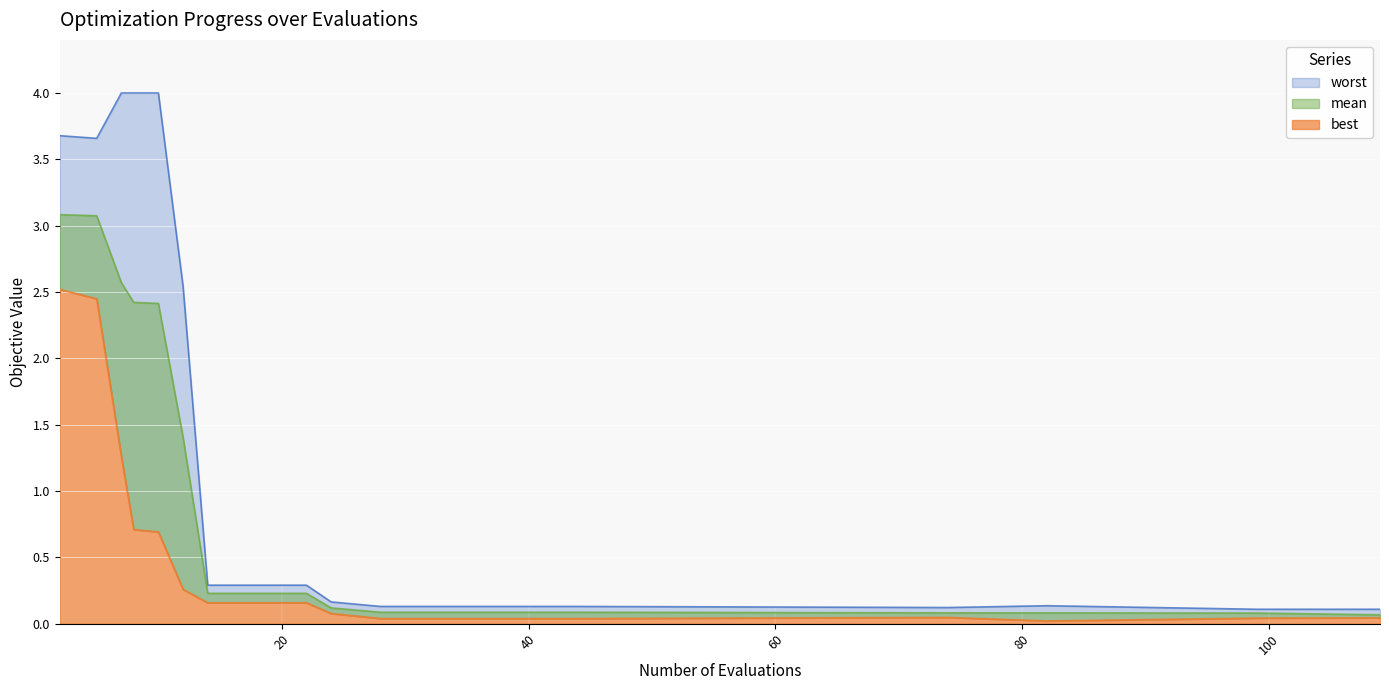

Between 10 and 74, which series saw the biggest shift?

worst